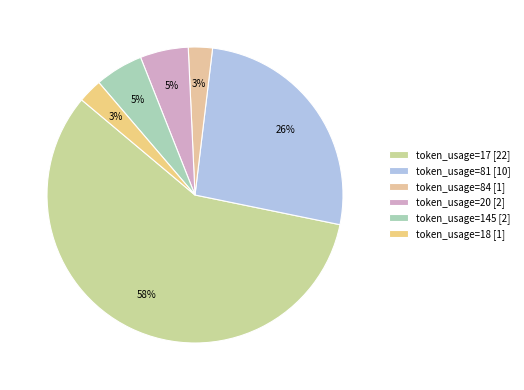

Which category accounts for the majority?

token_usage=17 [22]